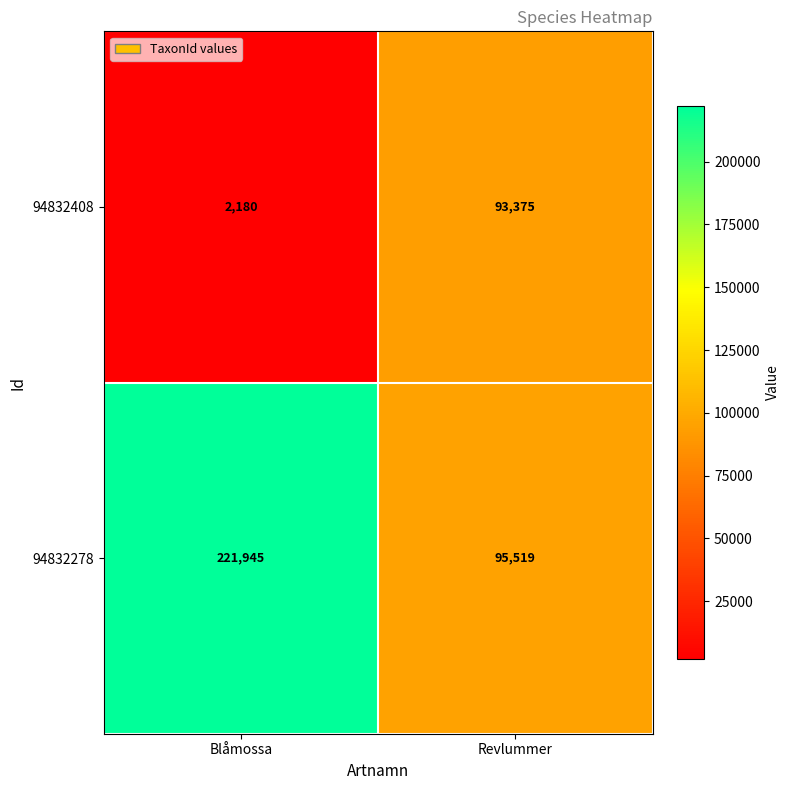

At which category is the sum across all series the highest?

Blåmossa